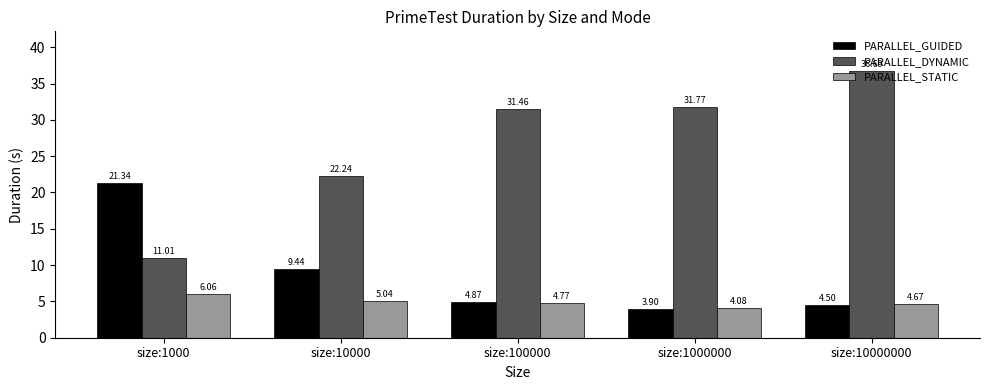

List the series in order of their overall mean, highest first.

PARALLEL_DYNAMIC, PARALLEL_GUIDED, PARALLEL_STATIC